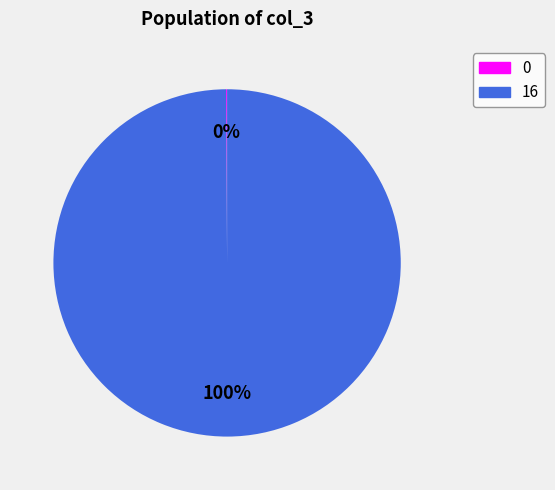

What is the largest slice in the pie chart?

16